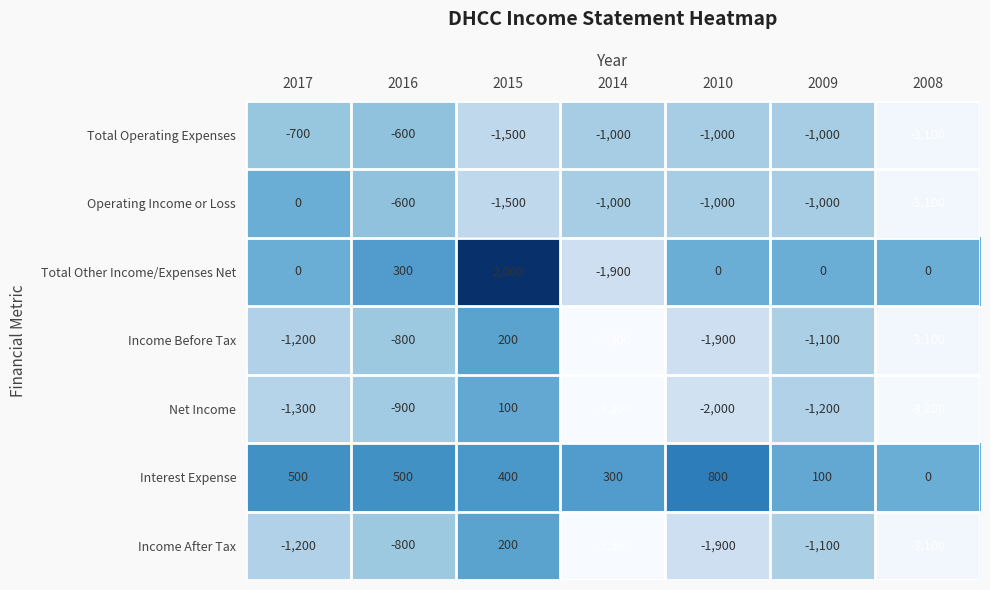

What is the minimum value for Total Operating Expenses?

-3100